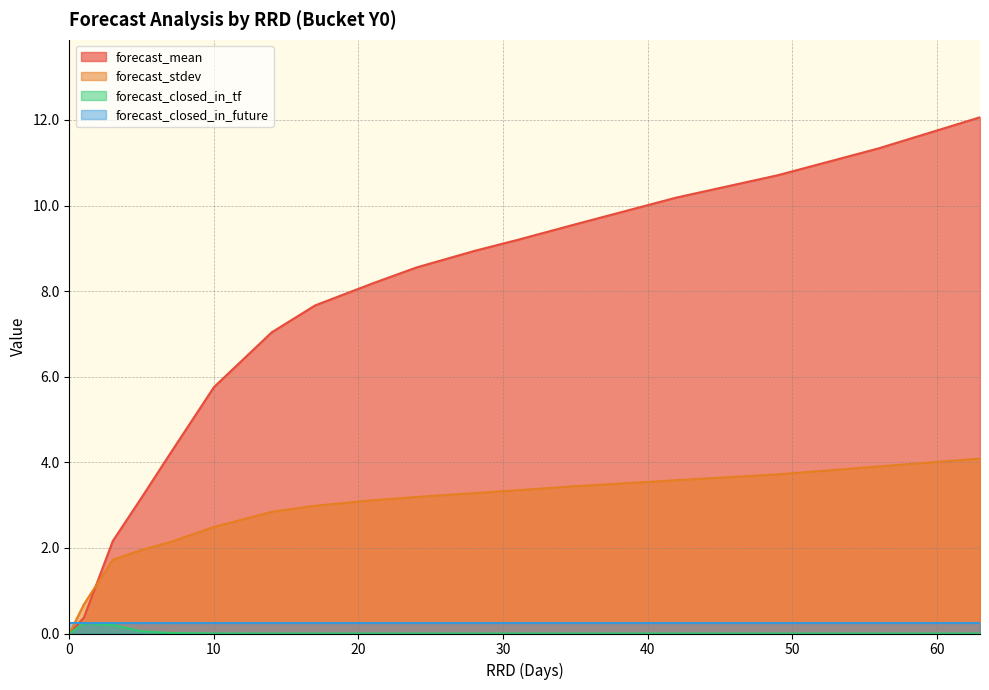

List the labels in order of forecast_closed_in_tf value, smallest first.

0, 14, 17, 21, 24, 28, 31, 35, 42, 49, 56, 63, 10, 7, 5, 3, 1